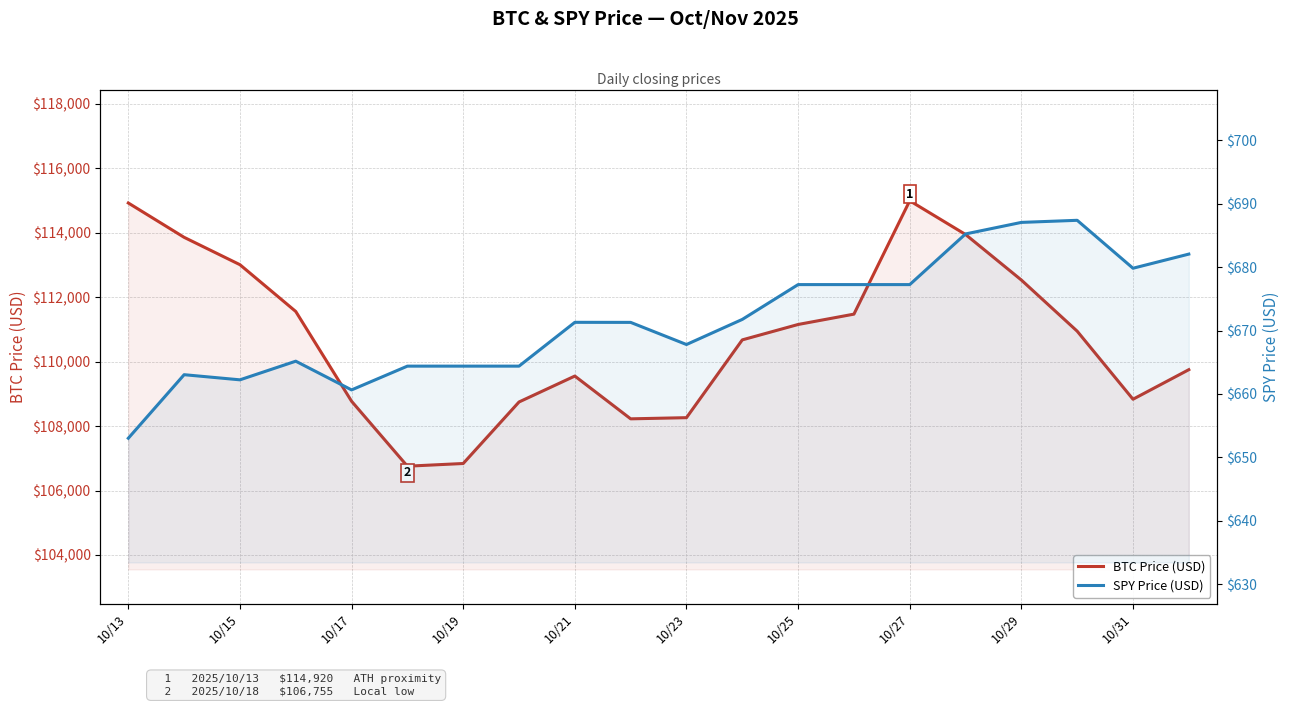

List the series in order of their overall mean, highest first.

BTC_price, SPY_price